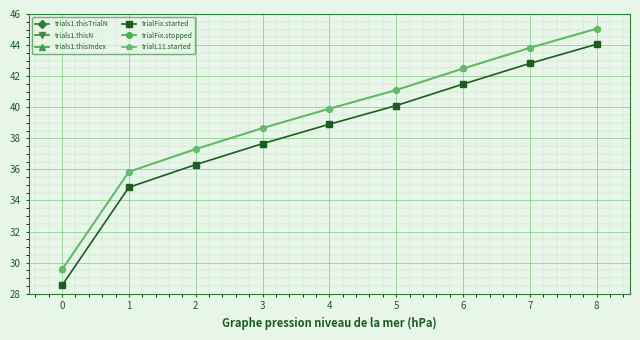

Is it true that trialFix.stopped equals 21.0 at 2?

False